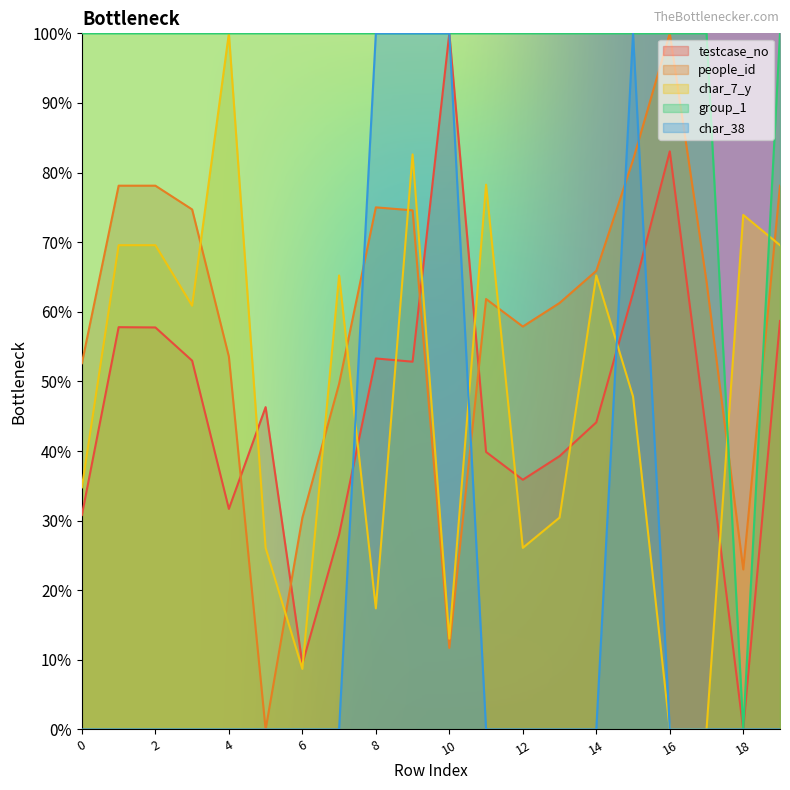

Which category has the highest value in the char_38 series?

8